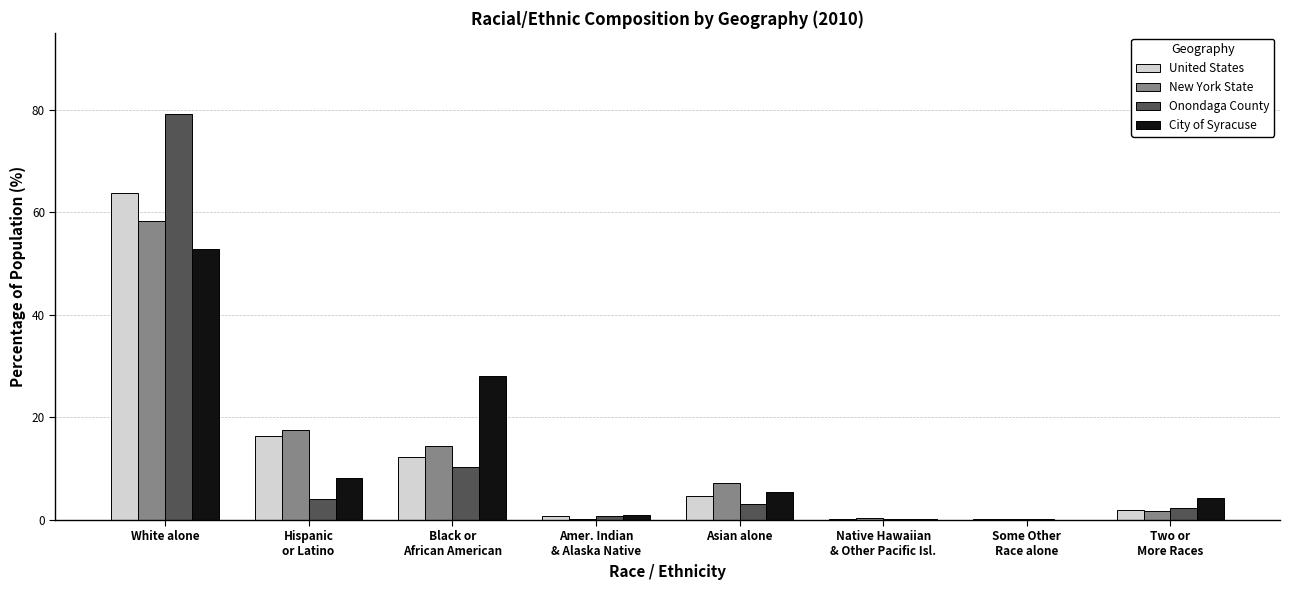

Between Hispanic
or Latino and Amer. Indian
& Alaska Native, which series saw the biggest shift?

New York State